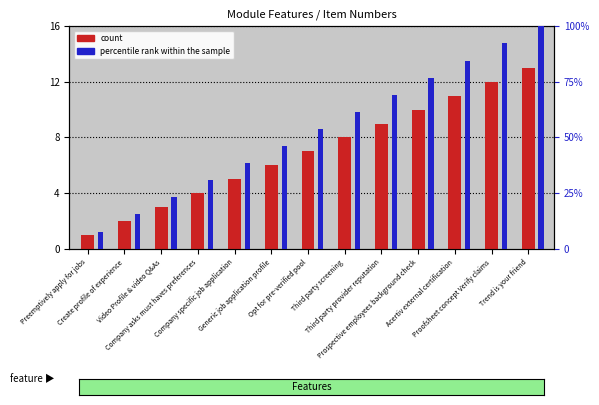

Does the chart contain any negative values?

No